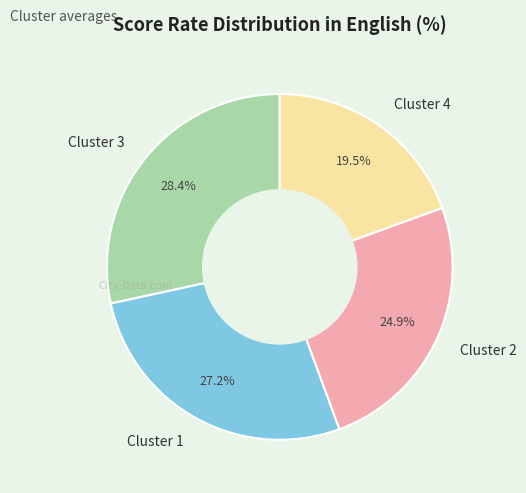

Between Cluster 4 and Cluster 3, which is larger?

Cluster 3